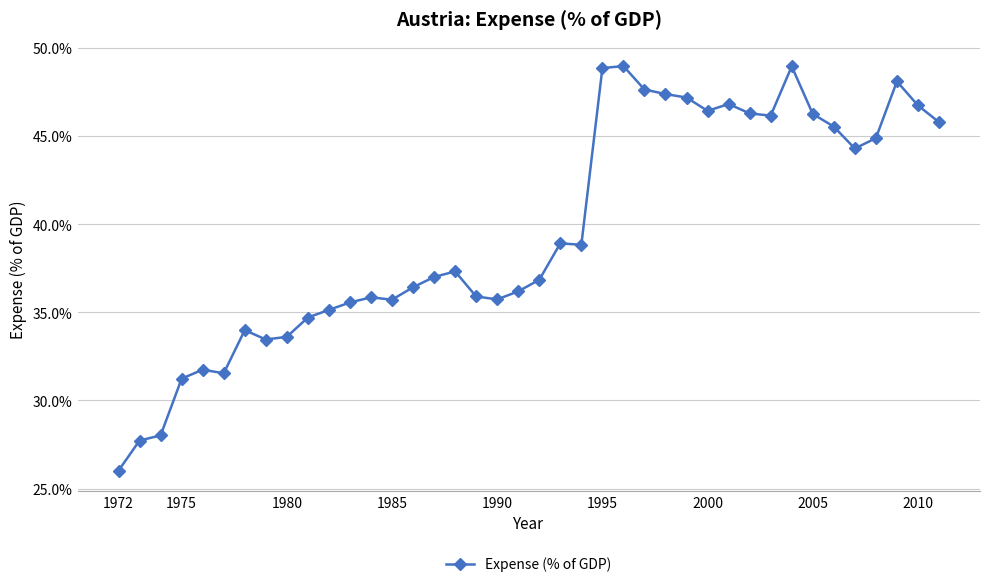

True or false: the data has more than 2 interior local peaks.

True